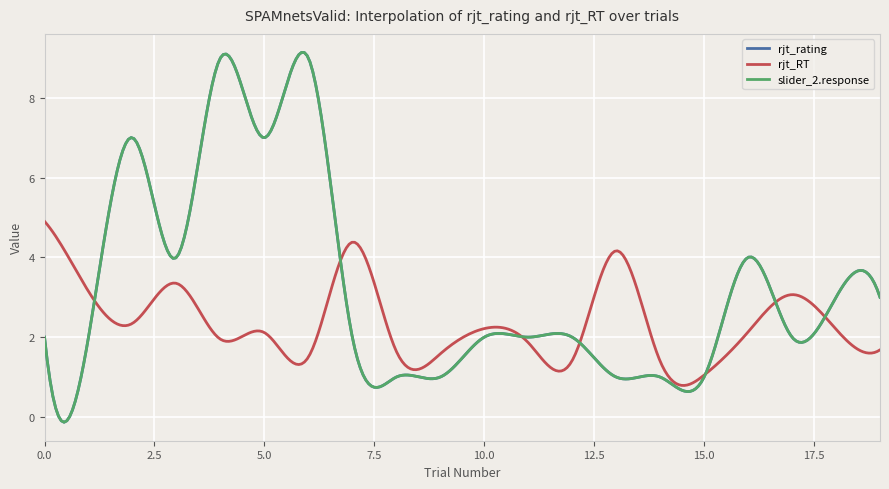

At which category is the sum across all series the highest?

4